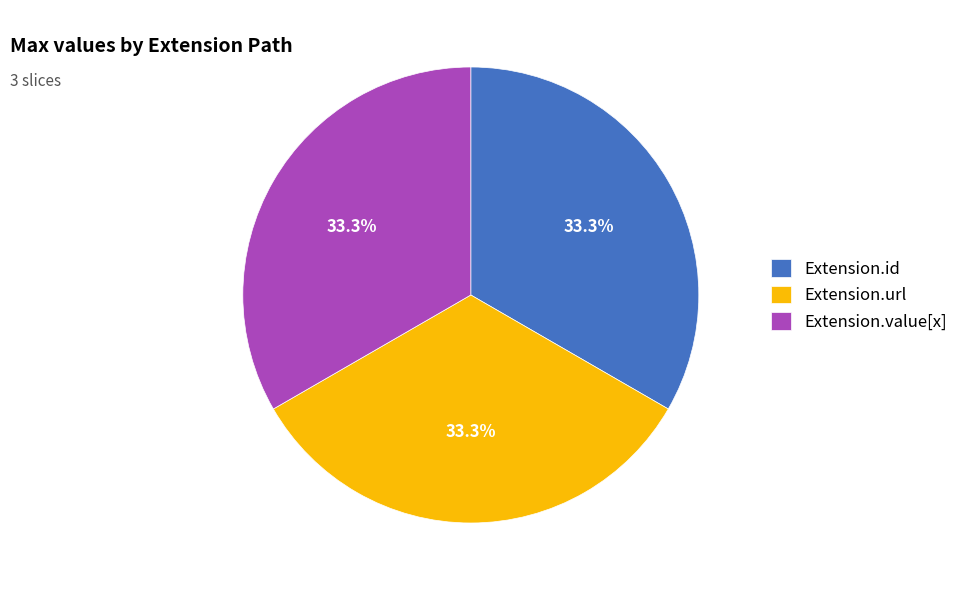

Count the number of slices in the pie.

3